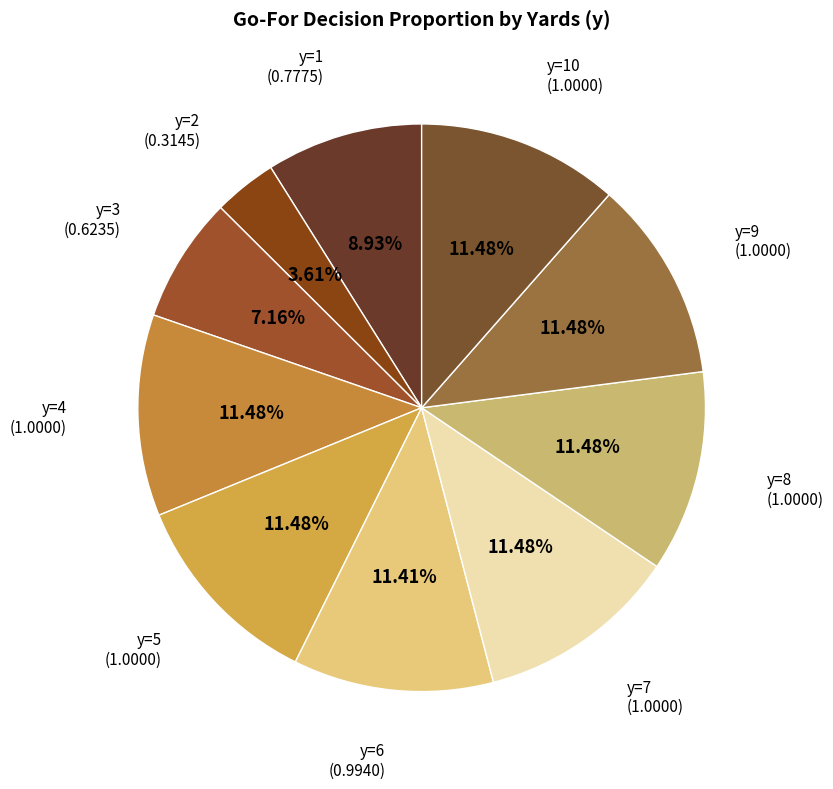

How many segments does this pie chart have?

10